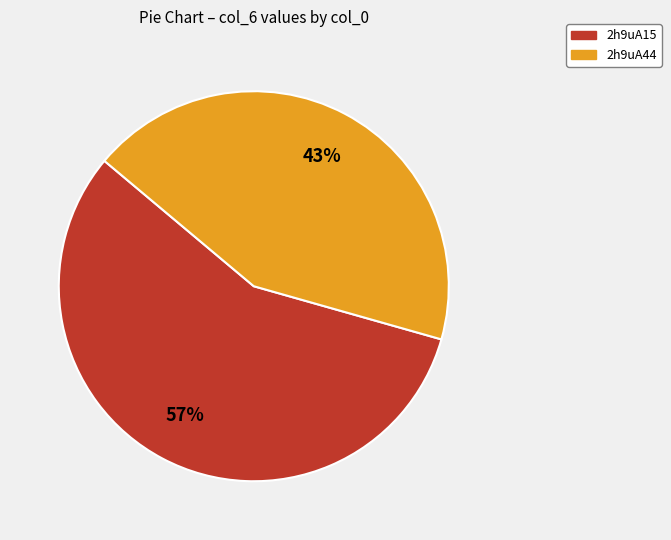

True or false: 2h9uA15 accounts for 57% of the total.

True